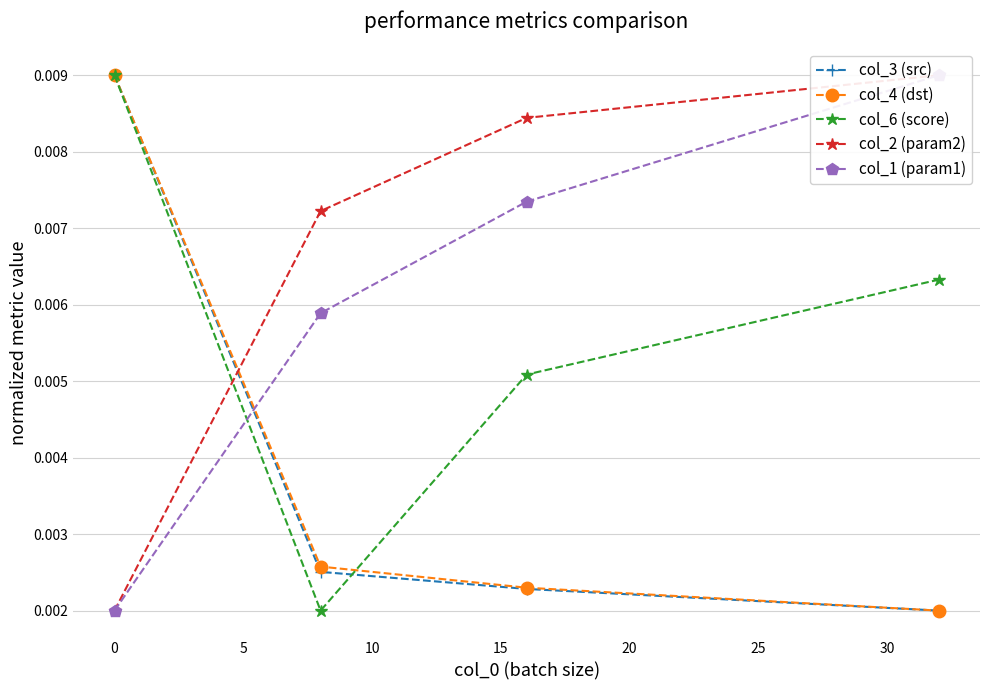

How many series are shown in this chart?

5